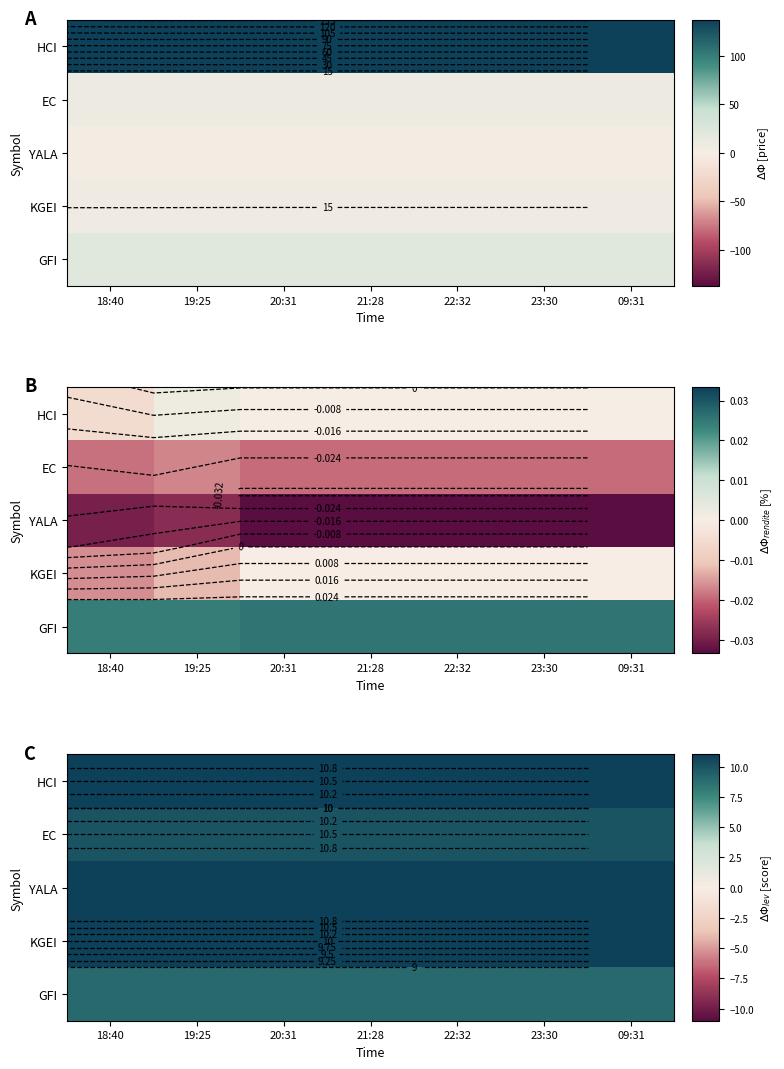

What is the smallest value displayed?

9